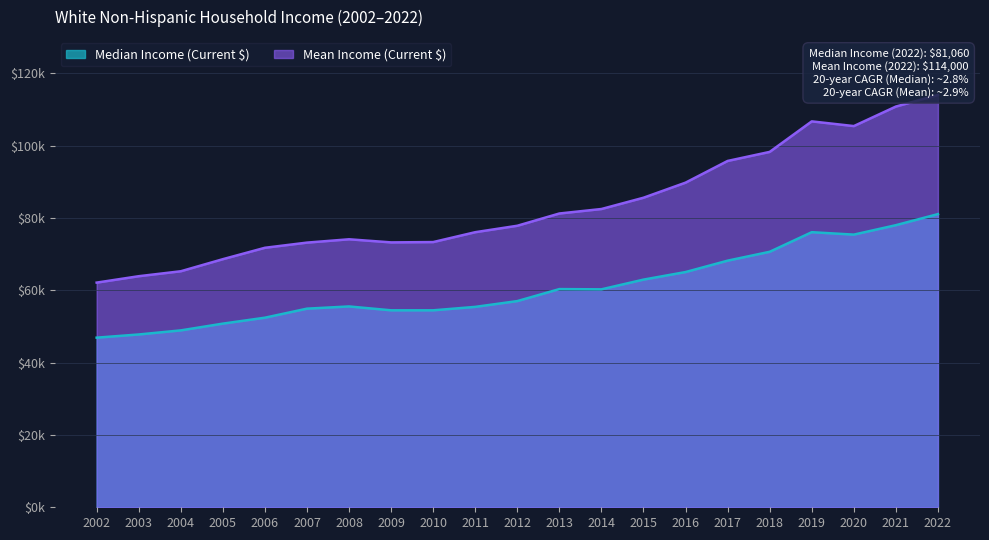

True or false: Mean Income (Current $) and Median Income (Current $) cross at least once.

False